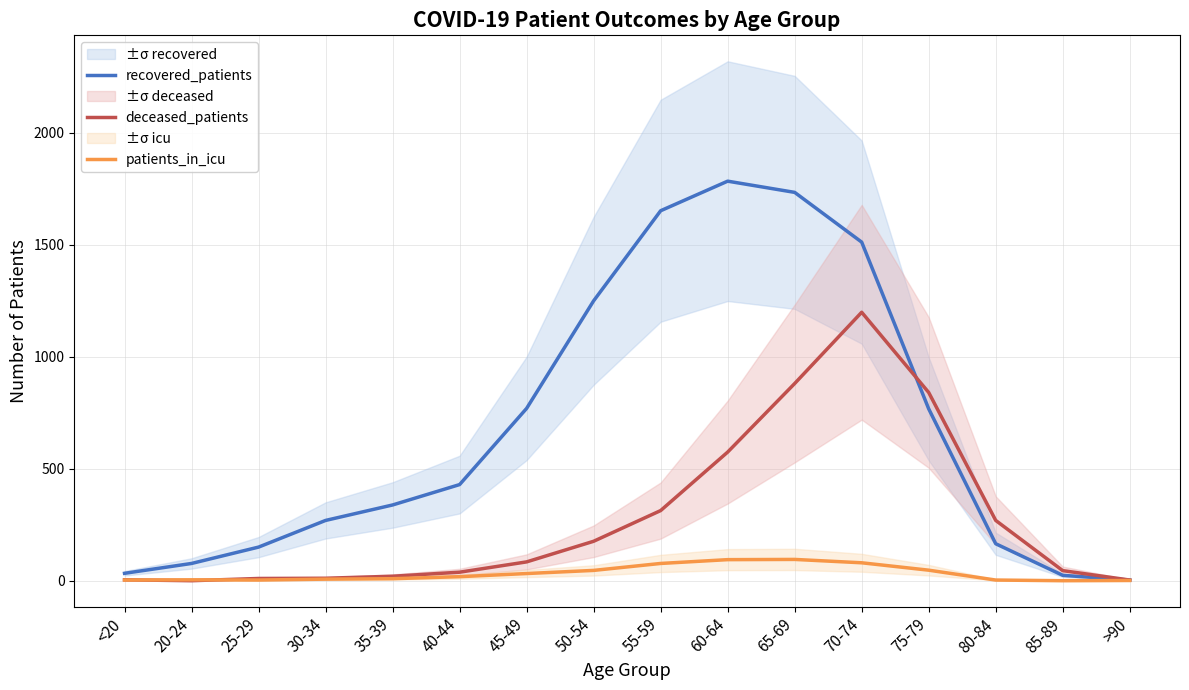

Reading right to left, what are all the values shown in this chart?

recovered_patients: 3	24	165	767	1511	1733	1783	1651	1249	769	429	338	269	150	77	33
deceased_patients: 3	45	269	840	1198	880	574	313	176	84	38	20	11	10	0	4
patients_in_icu: 1	0	3	47	80	95	94	77	46	32	18	9	7	3	4	3